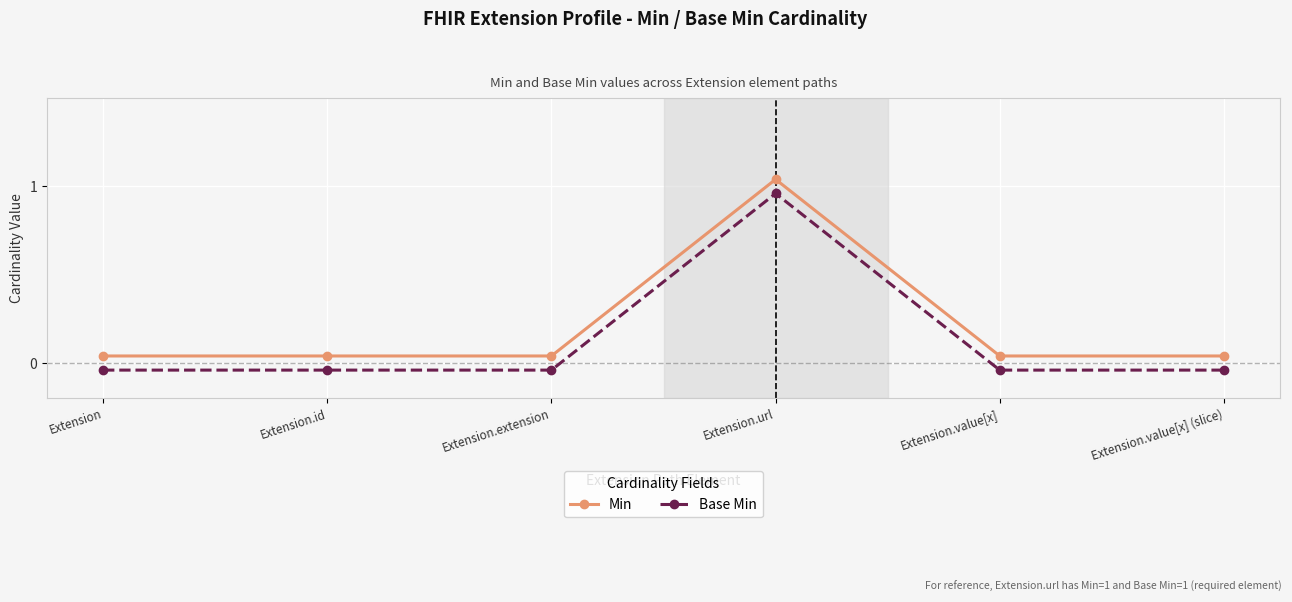

At which label is Base Min closest to 0?

Extension